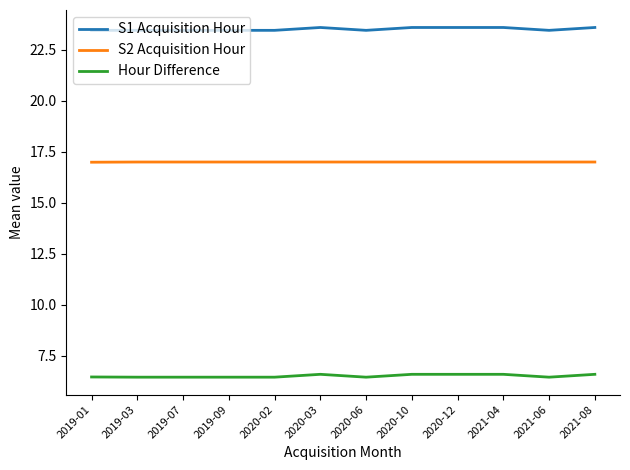

Count the number of data series in this chart.

3